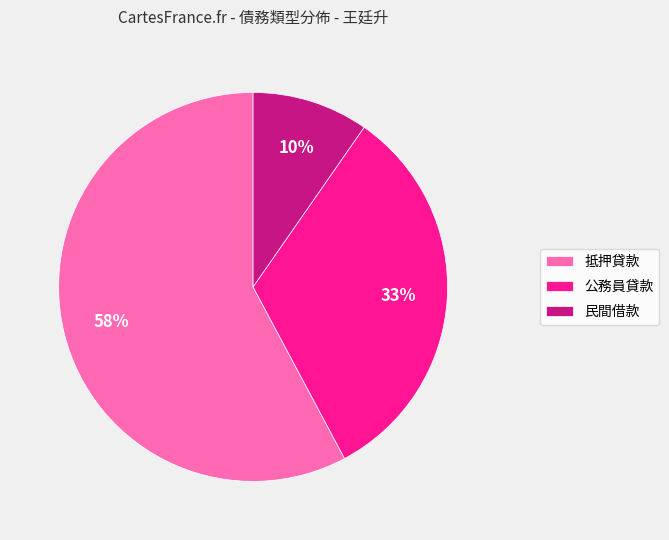

Combined, do 民間借款 and 公務員貸款 account for over 50%?

No